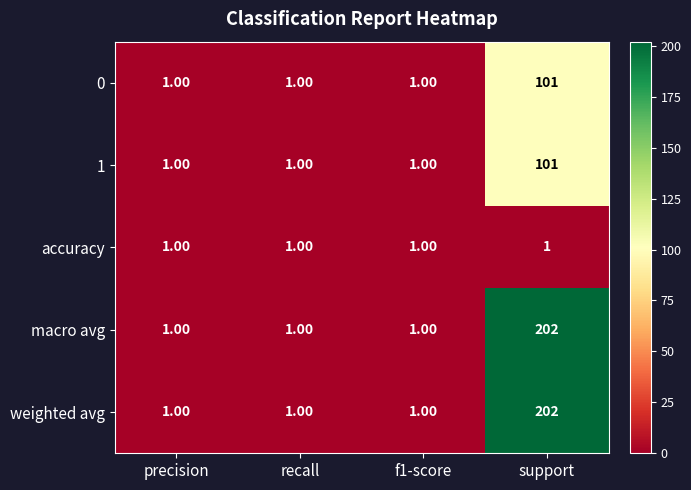

Is the value of accuracy at f1-score greater than the value of weighted avg at support?

No